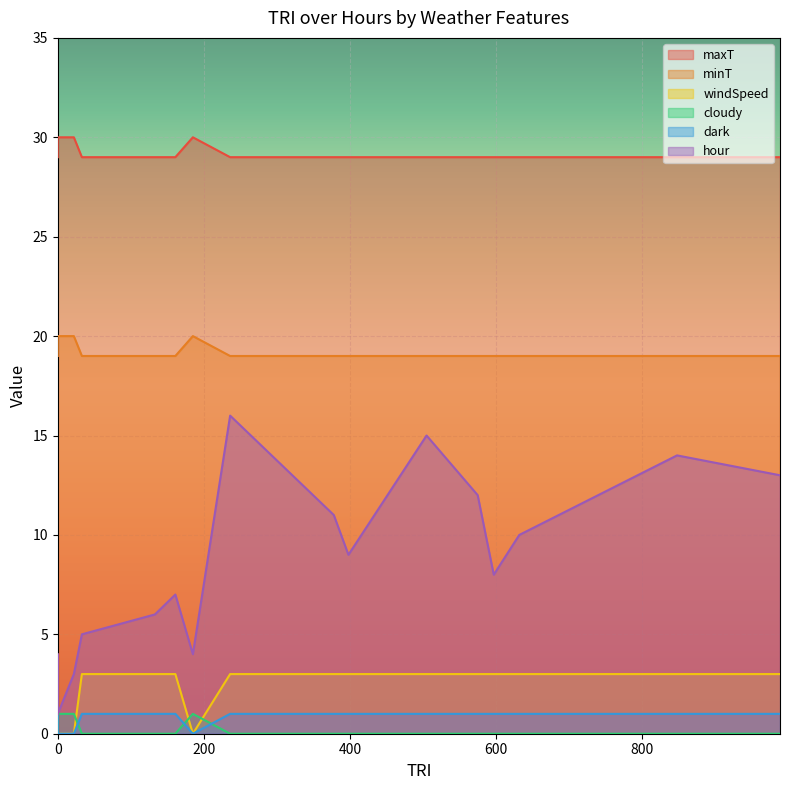

What is the value of the dark point at the 4th from the left?

1